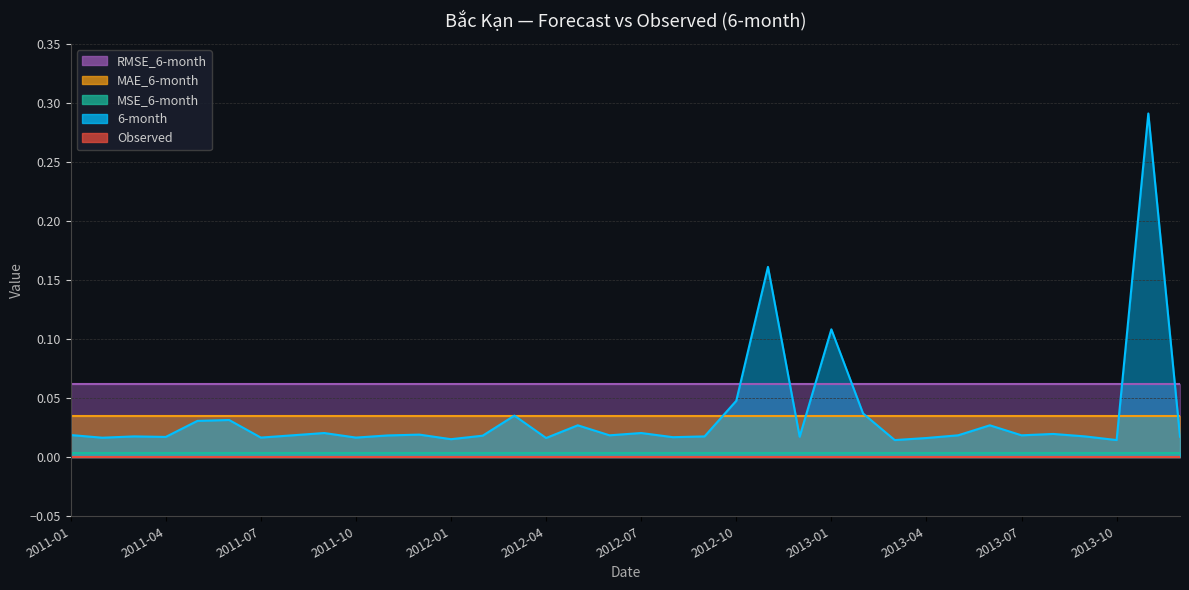

What is the sum of the RMSE_6-month values at 2013-06 and 2012-08?

0.1